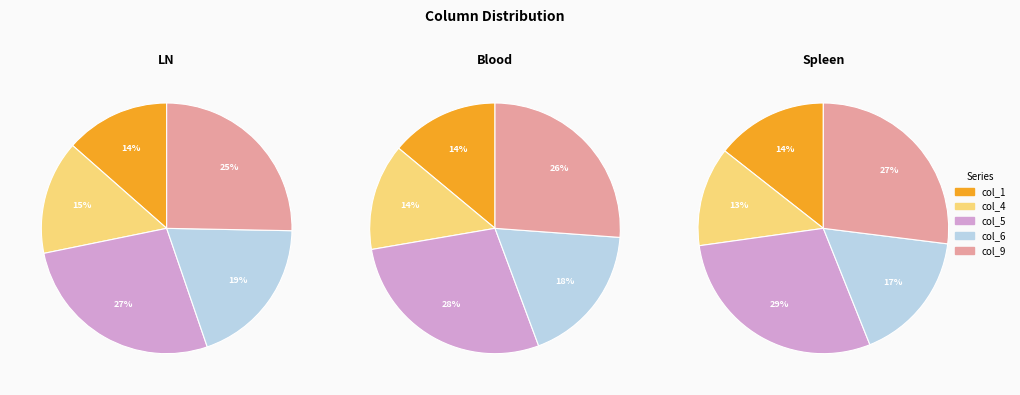

Is there any slice that represents more than half of the pie?

No